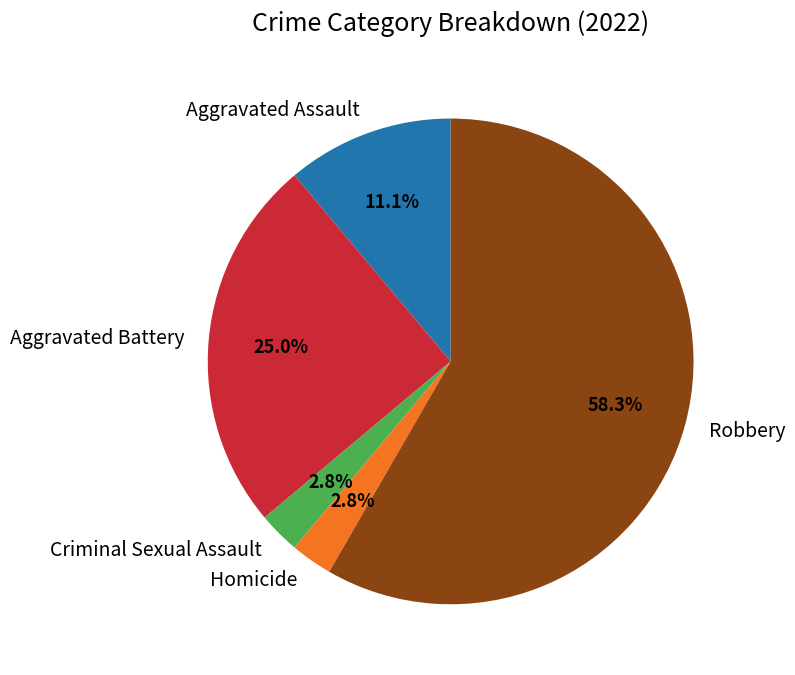

Count the number of slices in the pie.

5